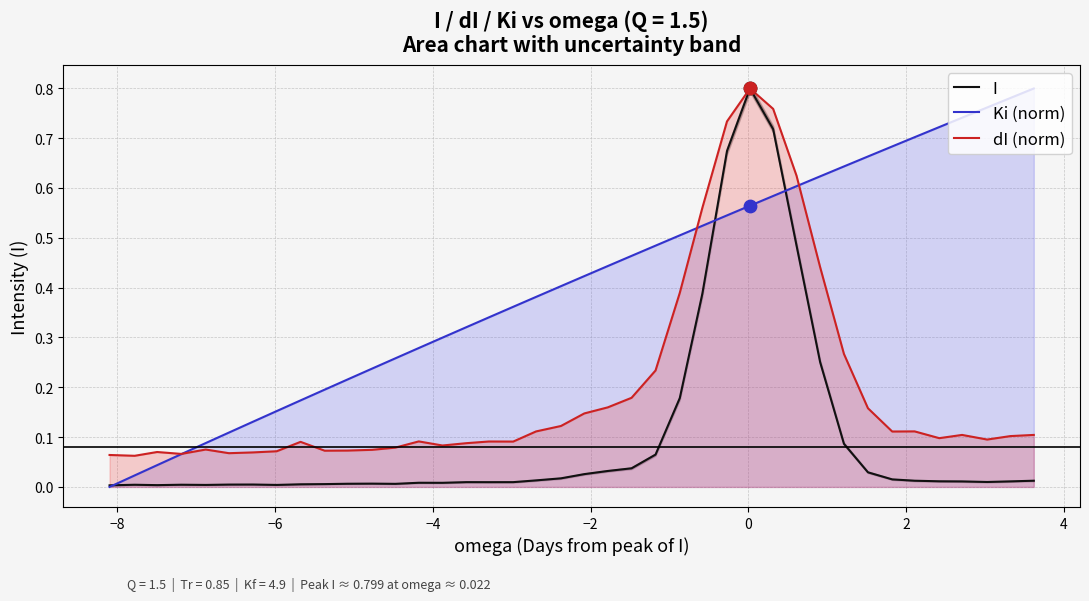

What are all the series names shown in the legend?

I, Ki (norm), dI (norm)